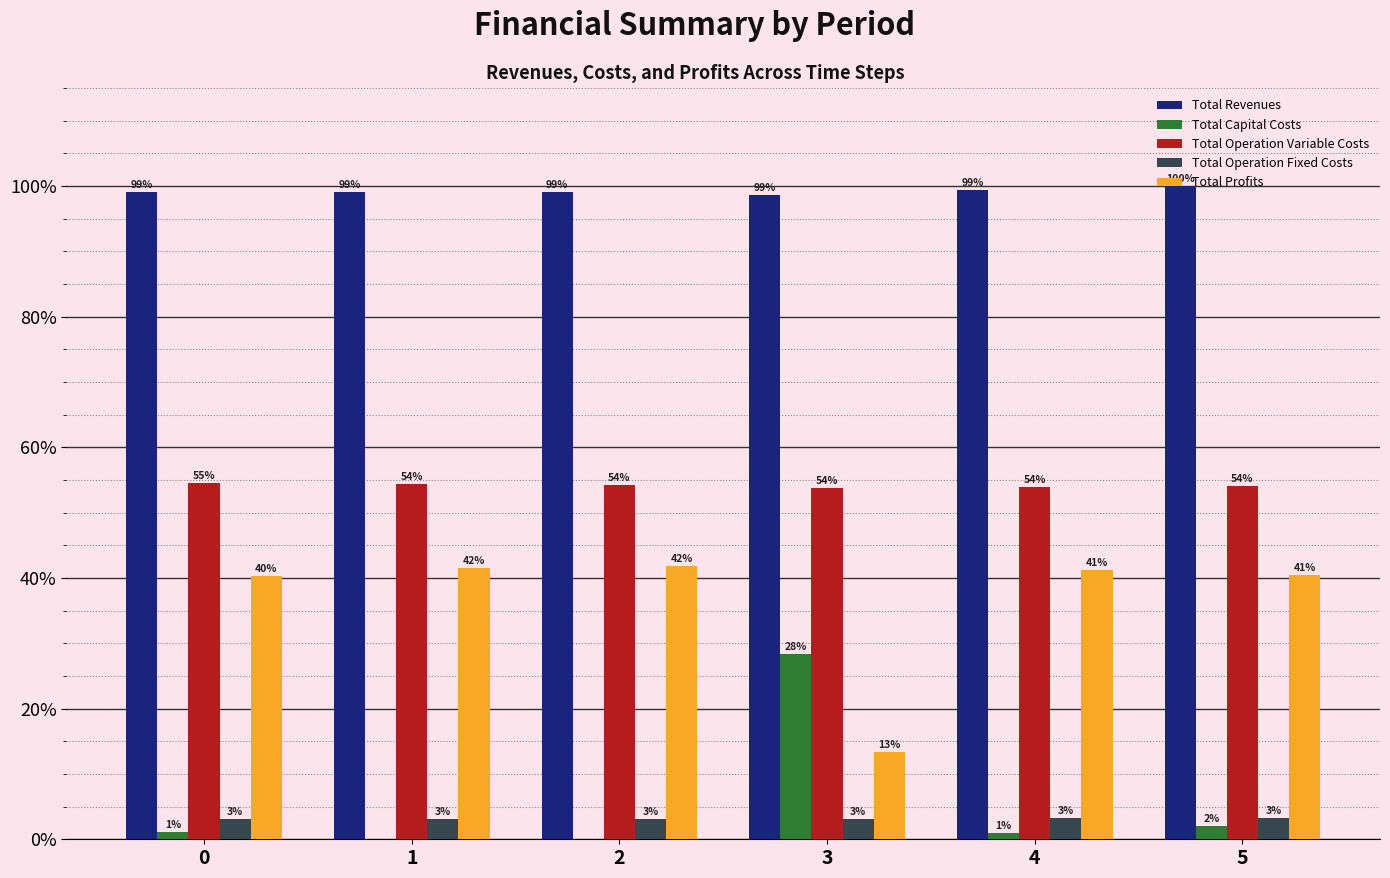

Which series has the widest spread of values?

Total Profits